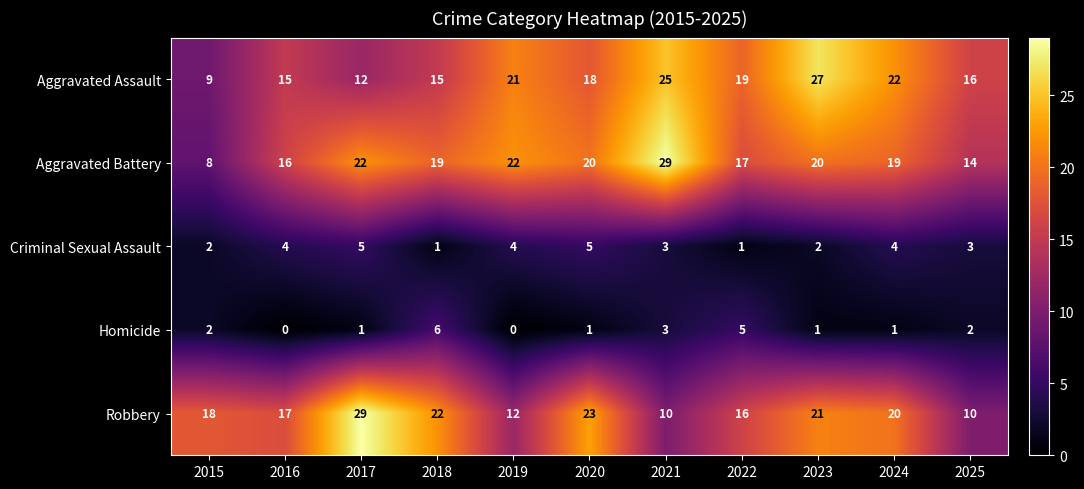

What is the sum of the Criminal Sexual Assault values at 2023 and 2017?

7